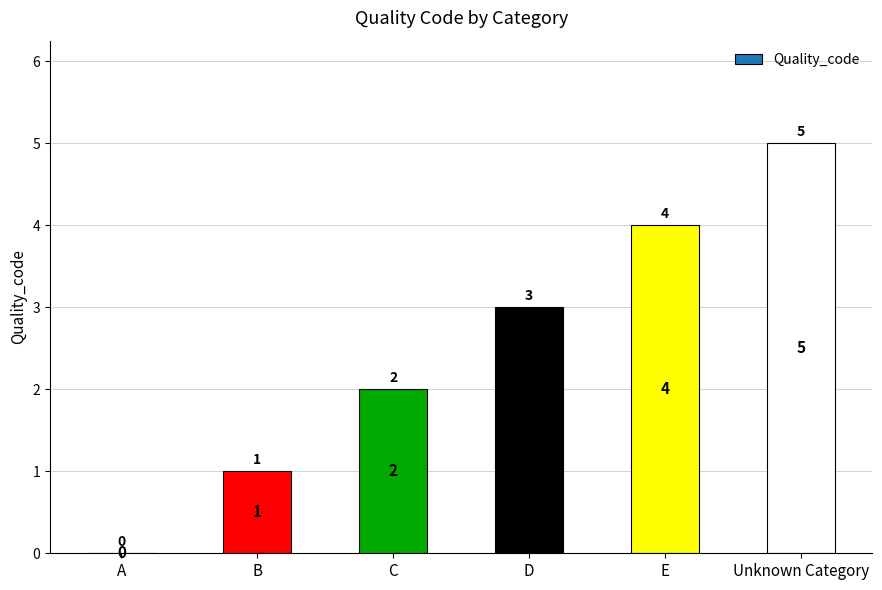

Reading right to left, what are all the values shown in this chart?

Unknown Category=5	E=4	D=3	C=2	B=1	A=0